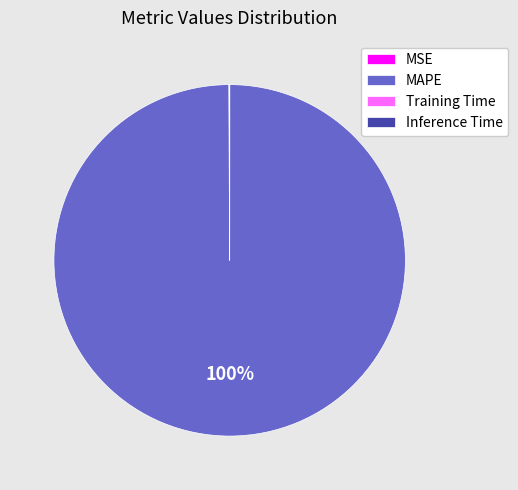

What is the largest slice in the pie chart?

MAPE